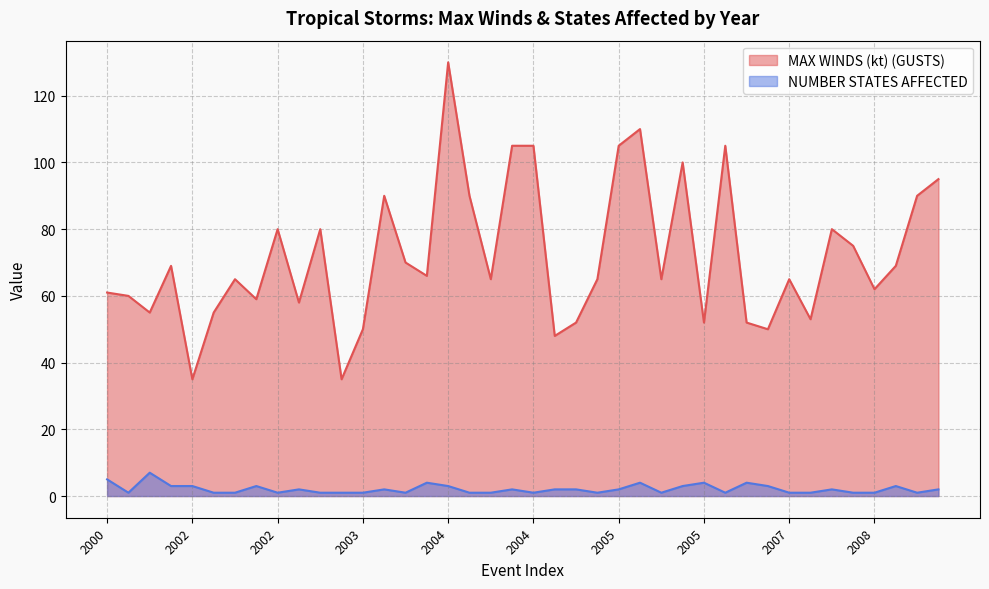

How many values in the MAX WINDS (kt) (GUSTS) series exceed 65?

19